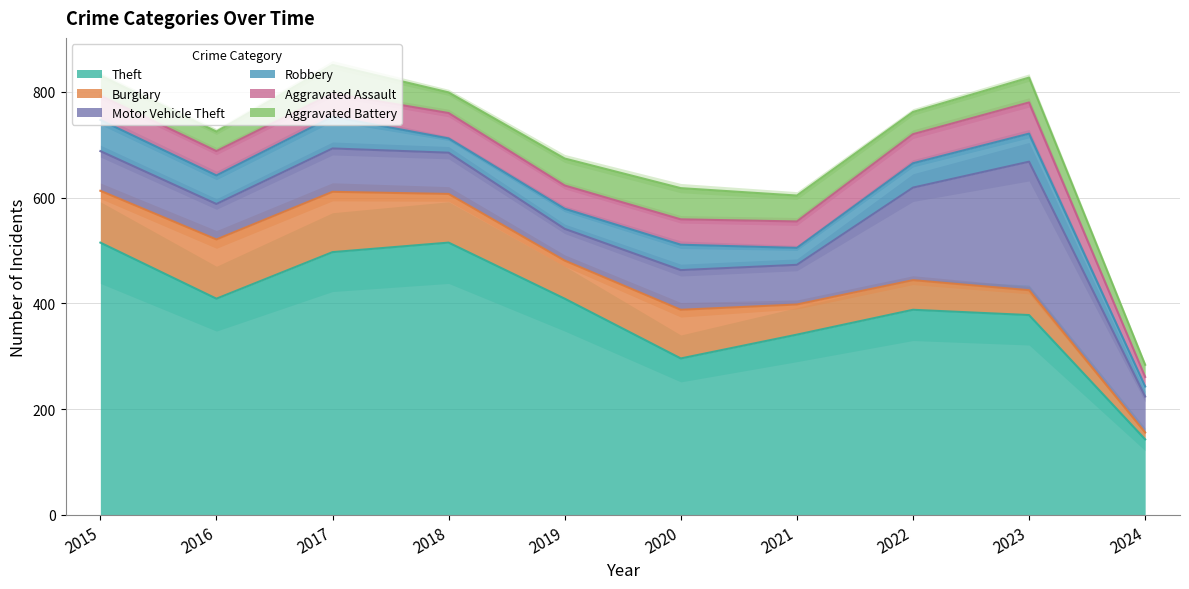

Between 2015 and 2020, which is larger?

2015